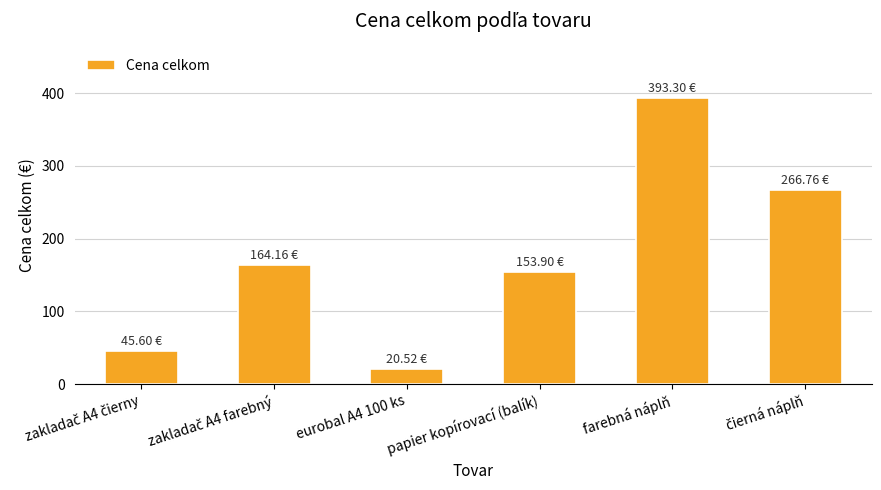

What is the label of the 3rd bar from the right?

papier kopírovací (balík)